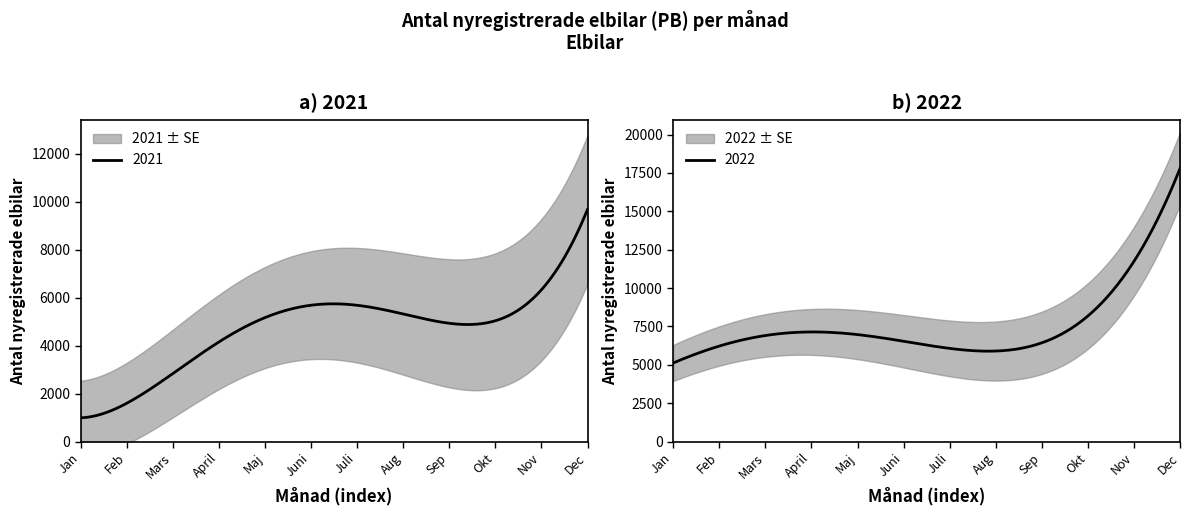

What is the label of the 4th point from the right?

Sep